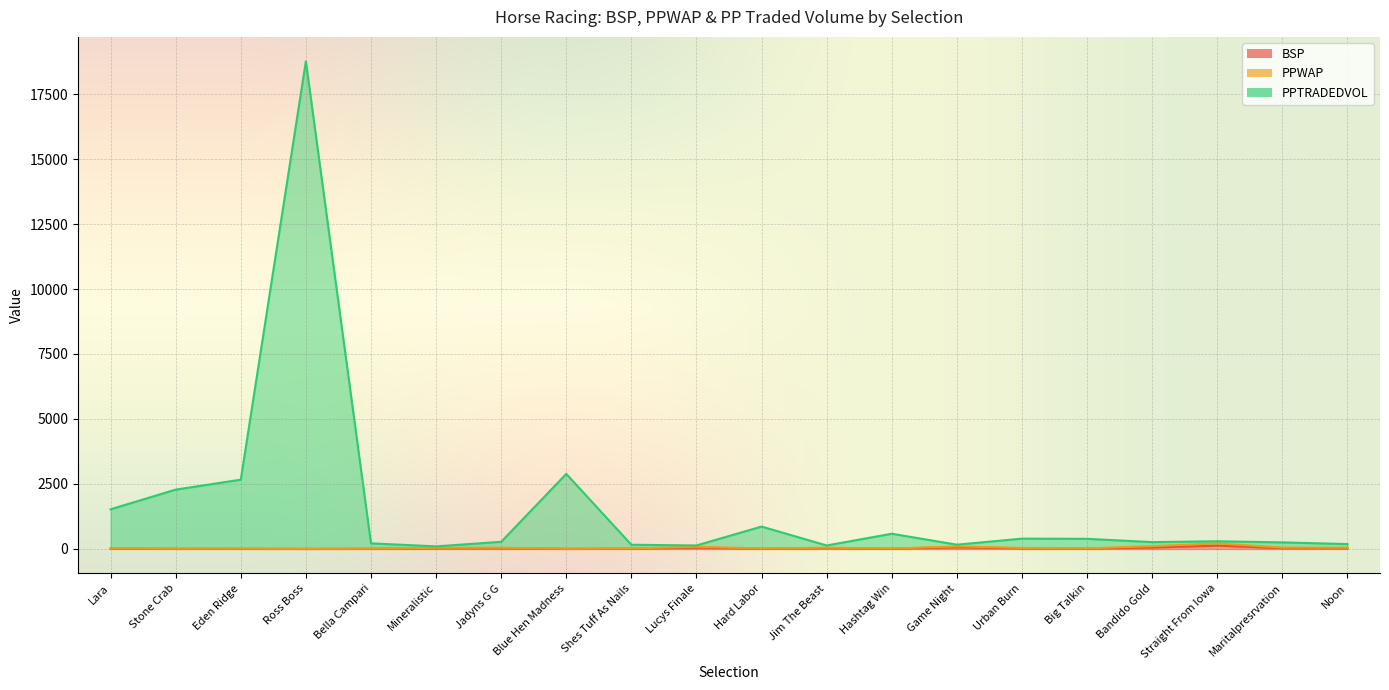

What is the difference between the maximum and second lowest values in the BSP series?

124.3